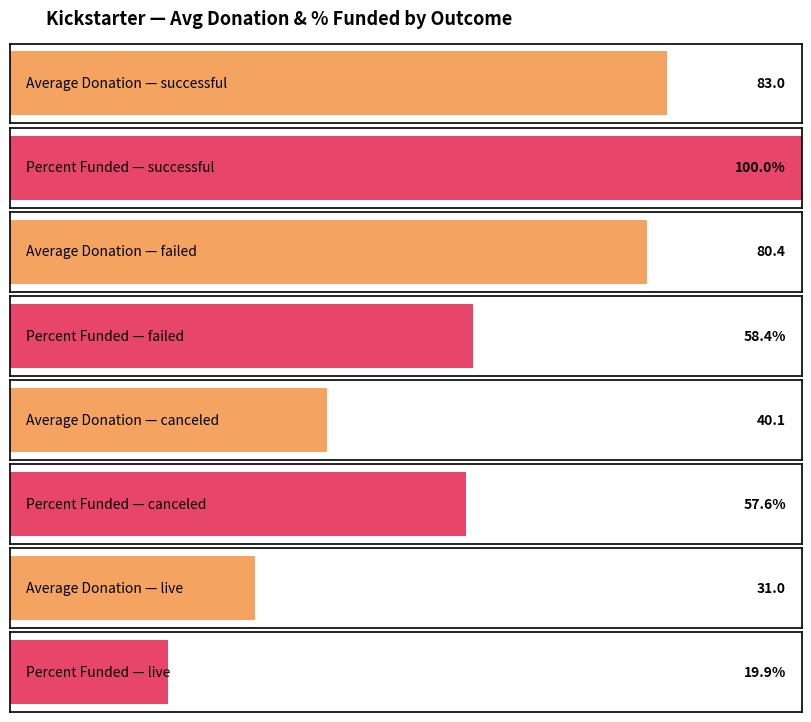

Which has a higher value, successful or failed?

successful